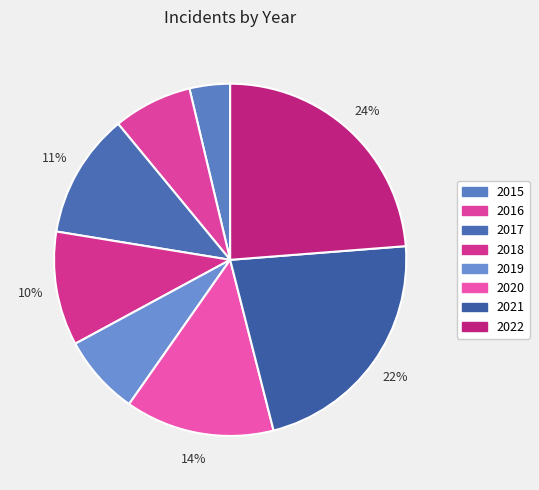

How many segments does this pie chart have?

8